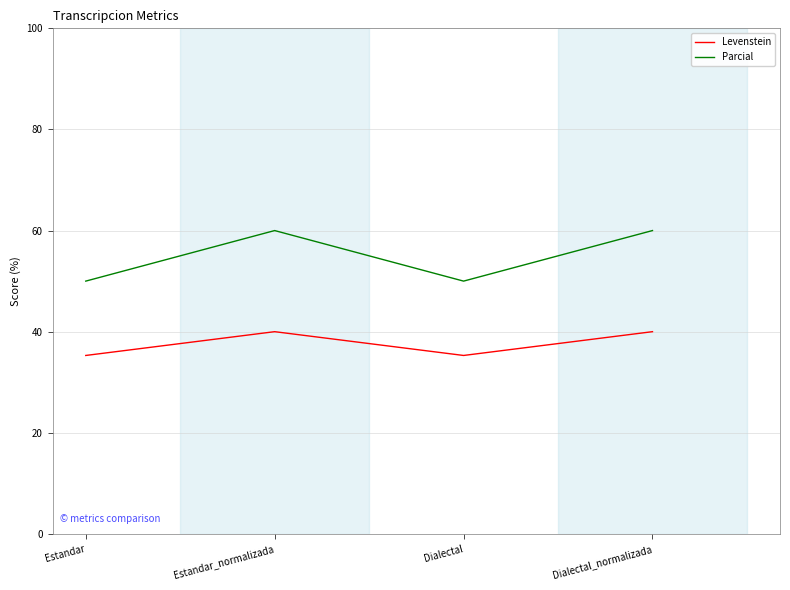

What position from the left is Estandar_normalizada?

2